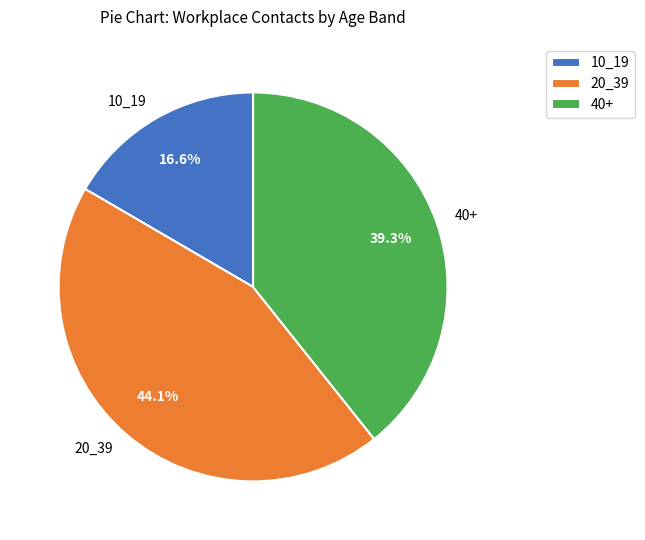

Is there a majority slice in this chart?

No